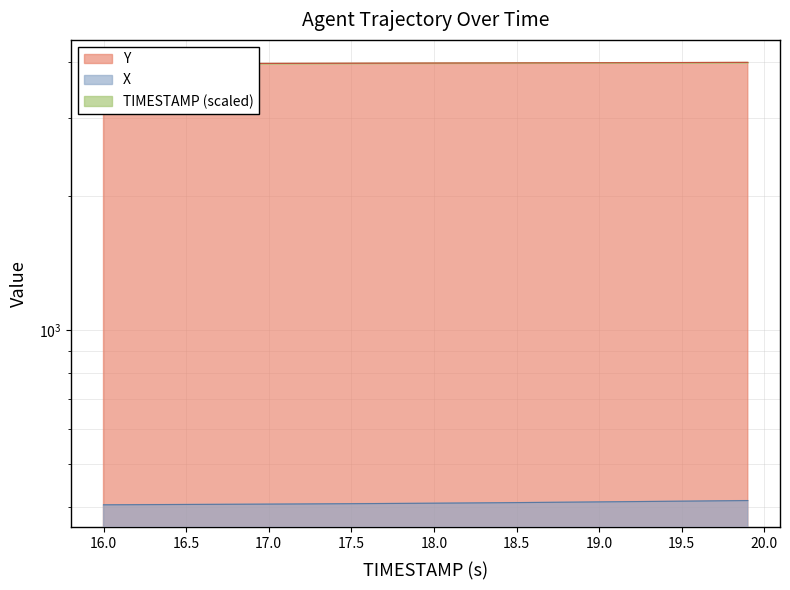

True or false: X has more than 2 points higher than both neighbors.

False